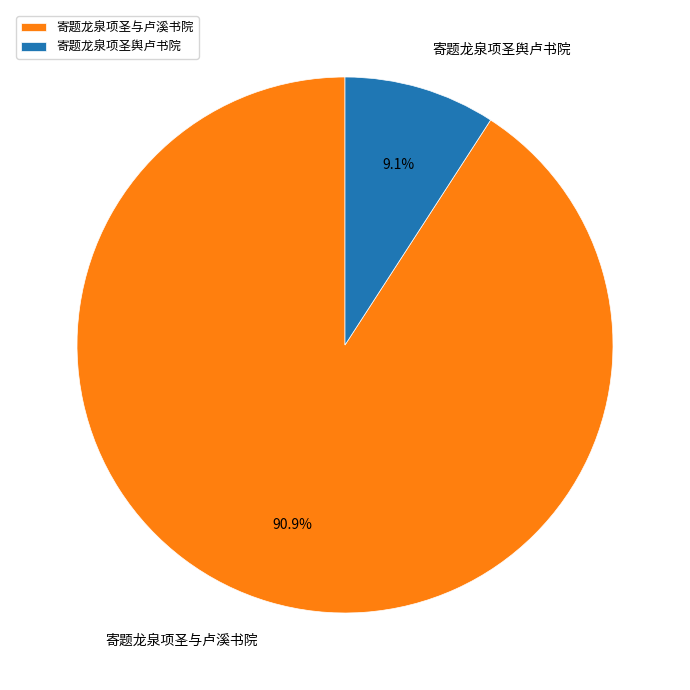

The 寄题龙泉项圣舆卢书院 slice represents 17% of the pie. True or false?

False